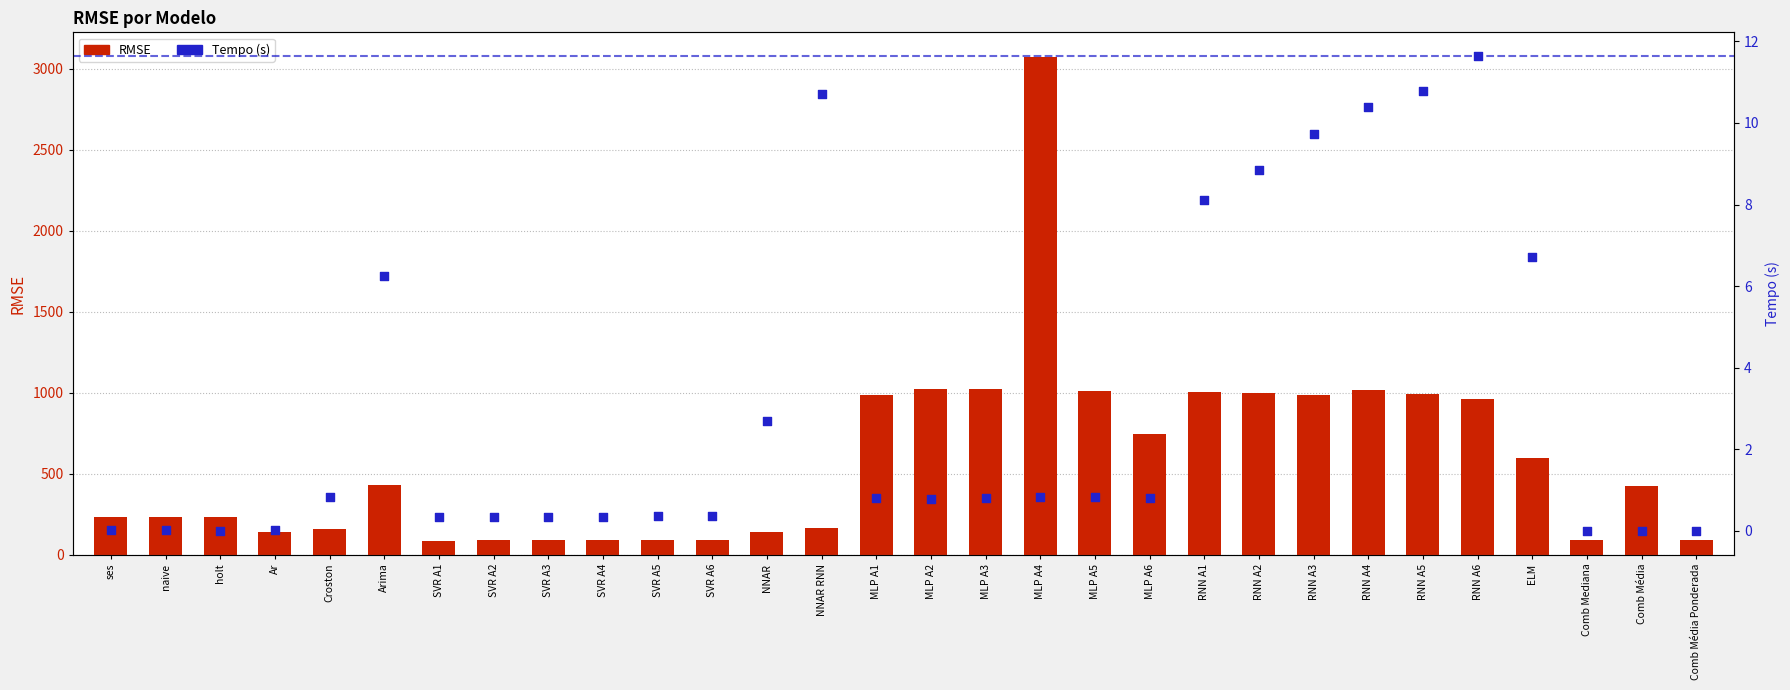

What are all the series names shown in the legend?

RMSE, Tempo